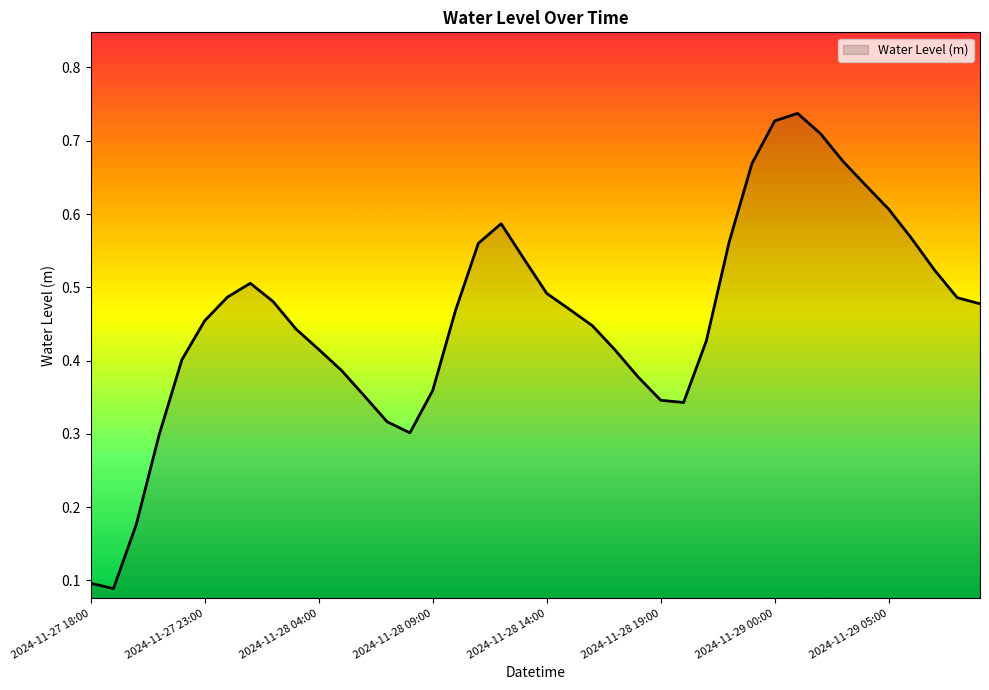

Is this an area chart (filled region under the line)?

Yes